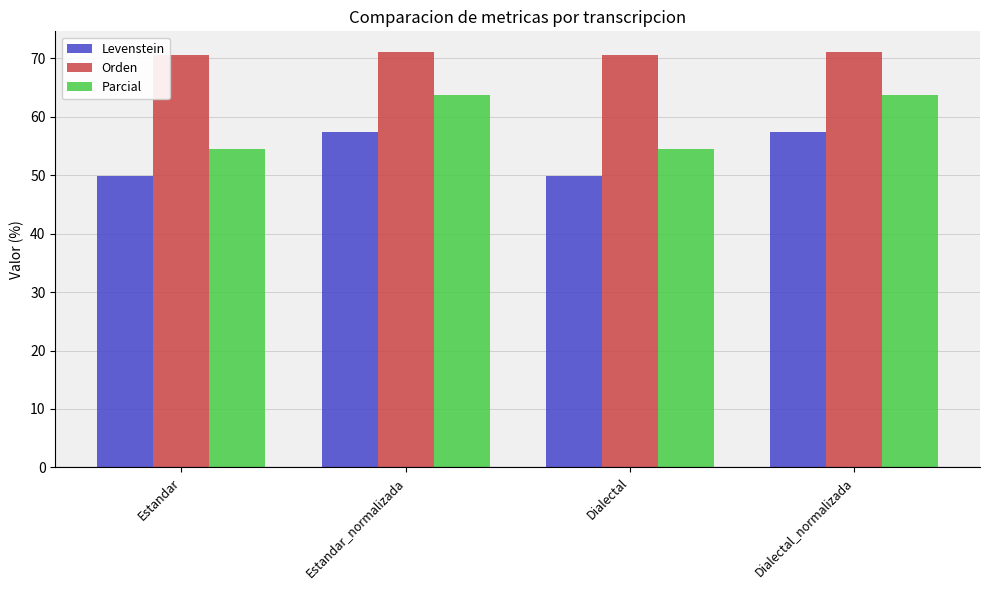

Reading left to right, transcribe all the data shown in this chart.

Levenstein: Estandar=49.9	Estandar_normalizada=57.4	Dialectal=49.9	Dialectal_normalizada=57.4
Orden: Estandar=70.4	Estandar_normalizada=71.0	Dialectal=70.4	Dialectal_normalizada=71.0
Parcial: Estandar=54.4	Estandar_normalizada=63.6	Dialectal=54.4	Dialectal_normalizada=63.6